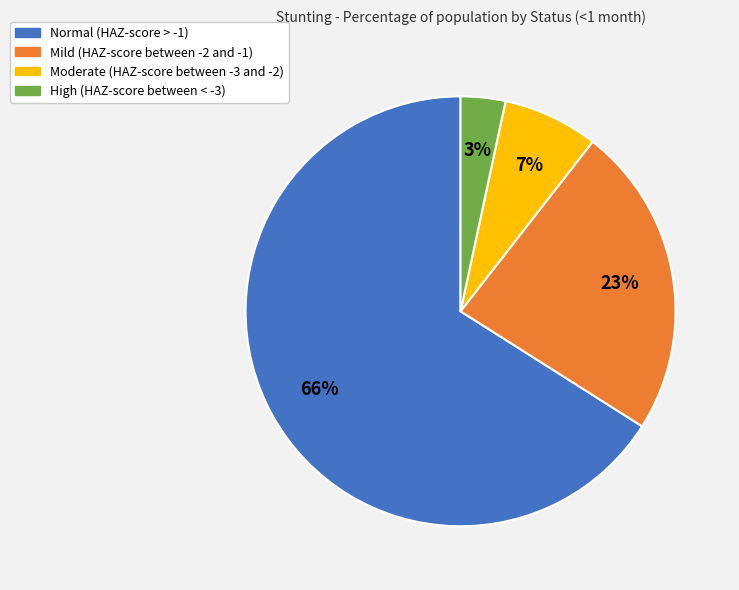

To the nearest percent, what is the difference between the Mild (HAZ-score between -2 and -1) and High (HAZ-score between < -3) slice percentages?

20%